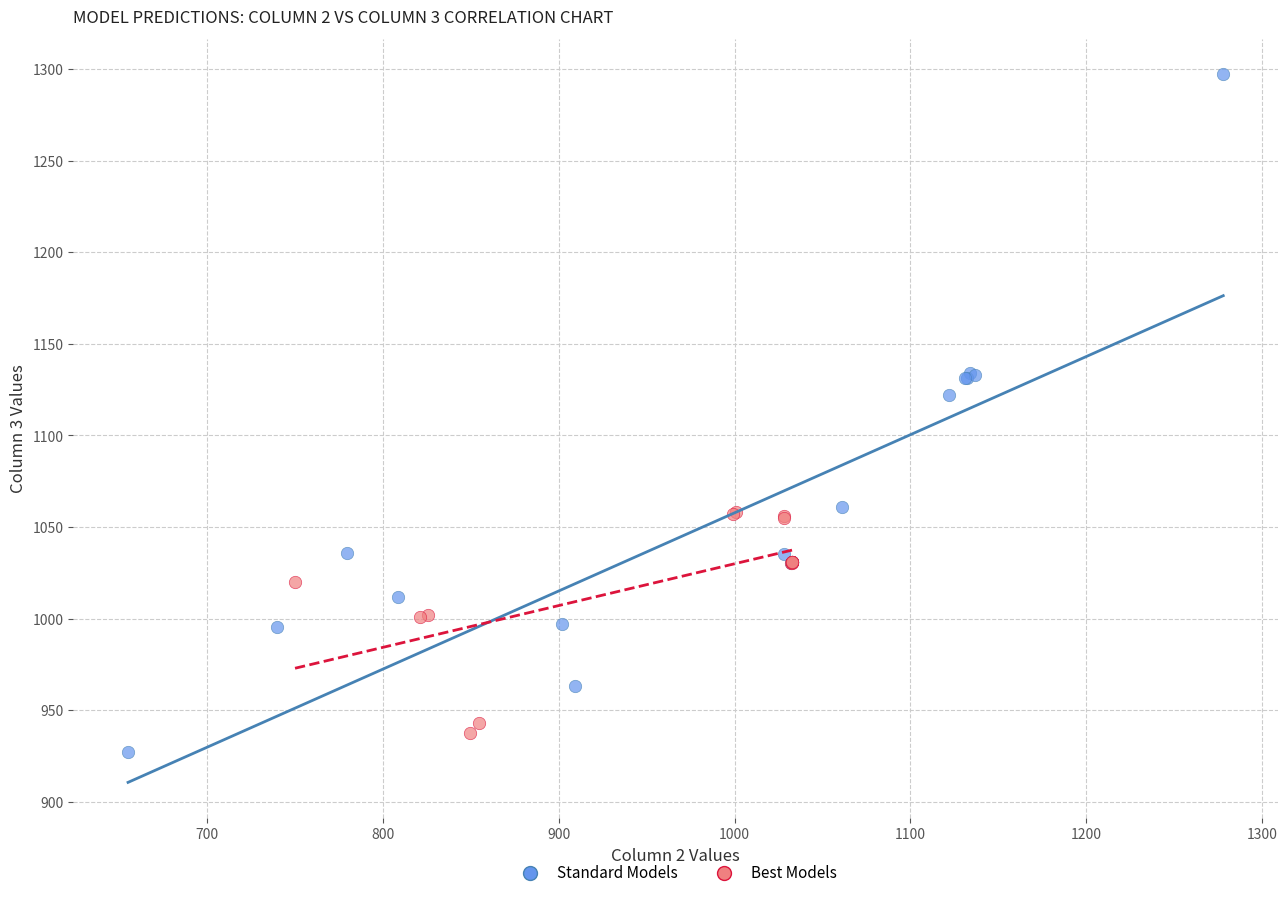

Which series has the largest Y range (max minus min)?

Standard Models